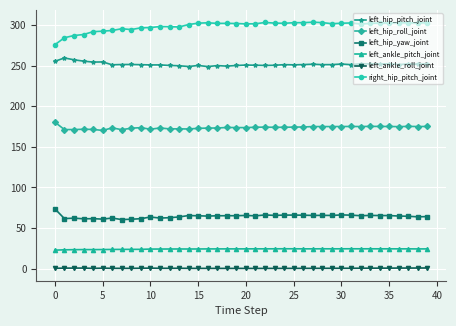

What is the sum of all left_hip_yaw_joint values?

2576.1